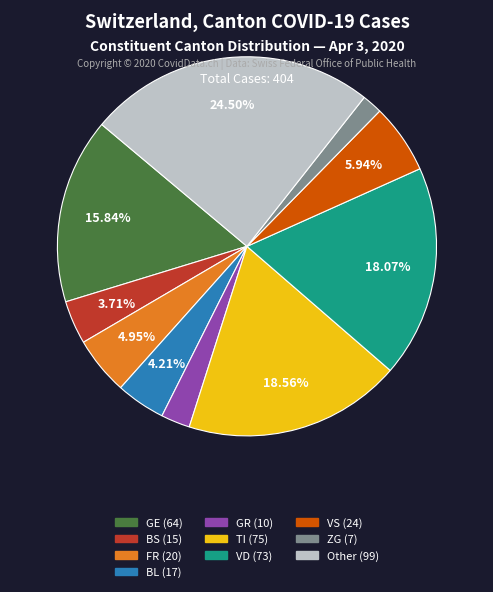

Count the number of slices in the pie.

10